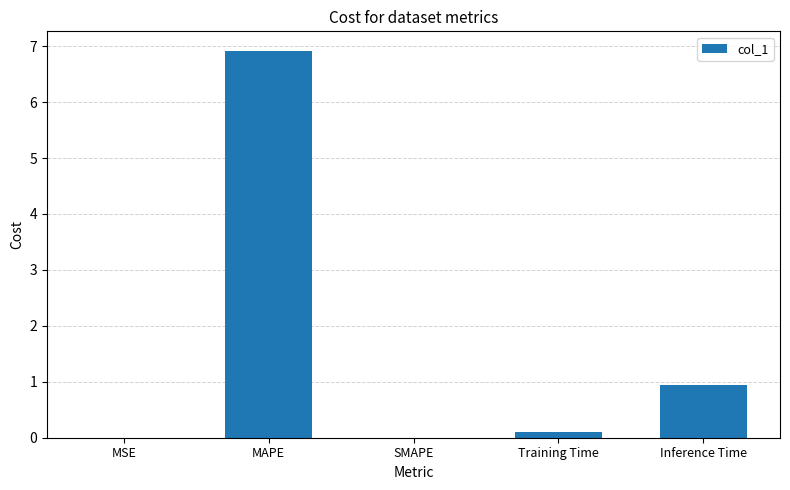

What is the sum of all values?

8.0